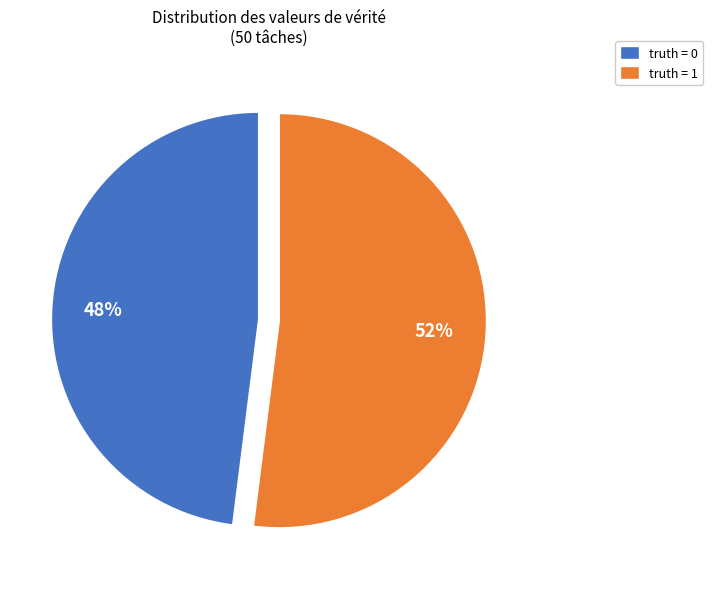

How many segments does this pie chart have?

2